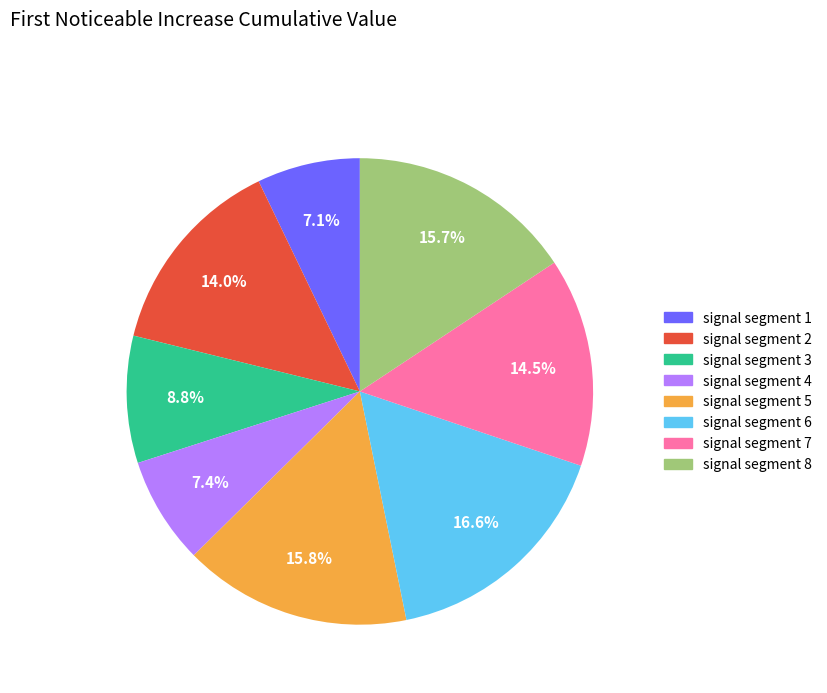

Between signal segment 1 and signal segment 7, which is larger?

signal segment 7